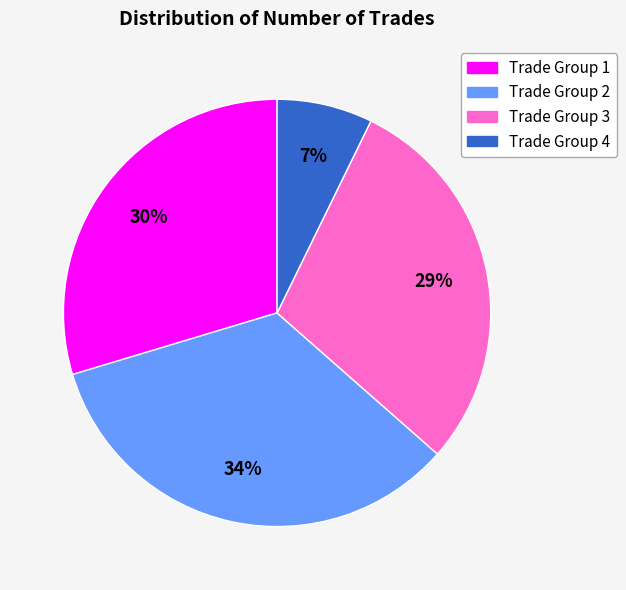

Is there any slice that represents more than half of the pie?

No